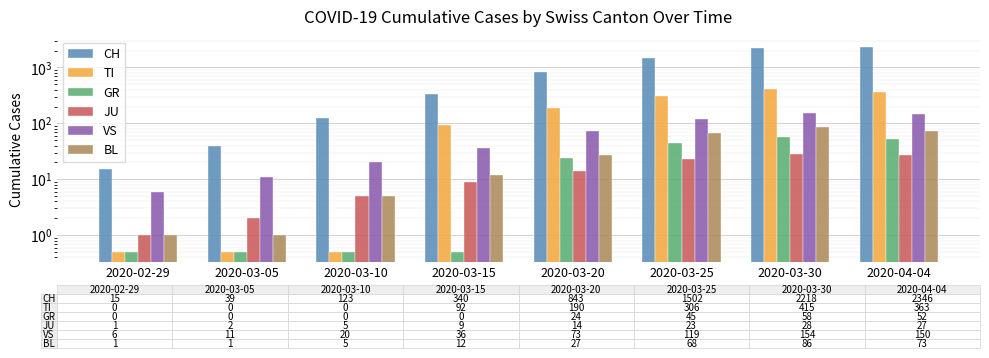

True or false: JU has a value of 2.0 at 2020-03-05.

True